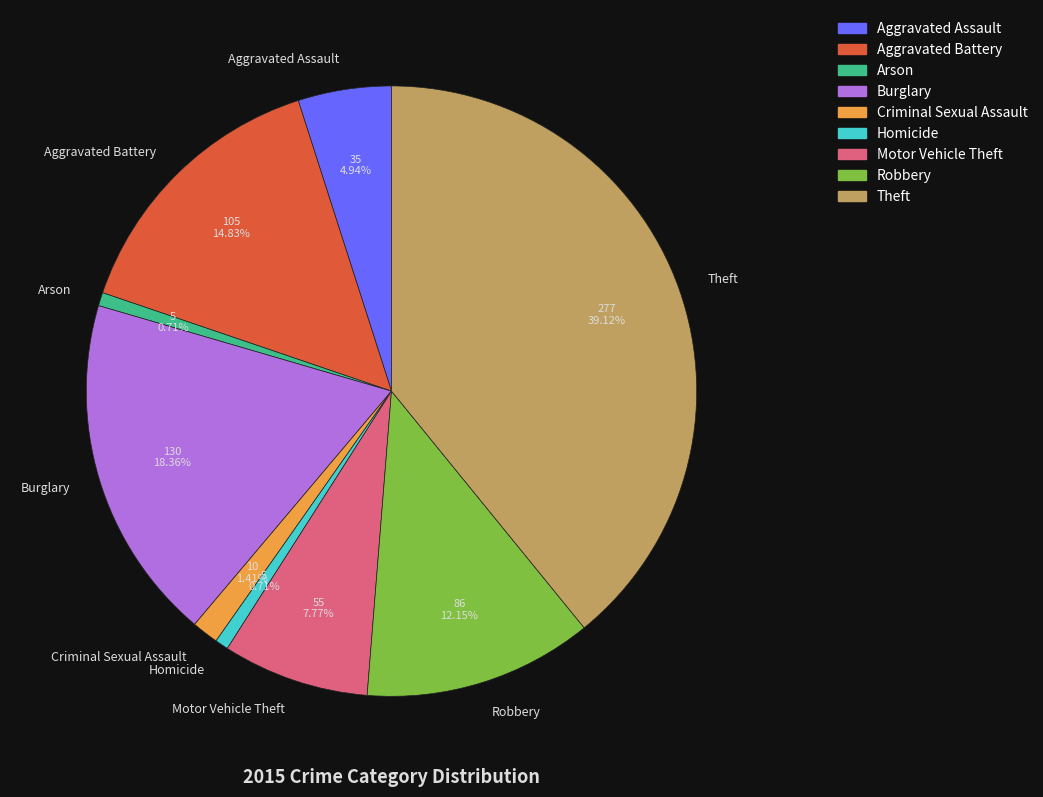

Is there any slice that represents more than half of the pie?

No